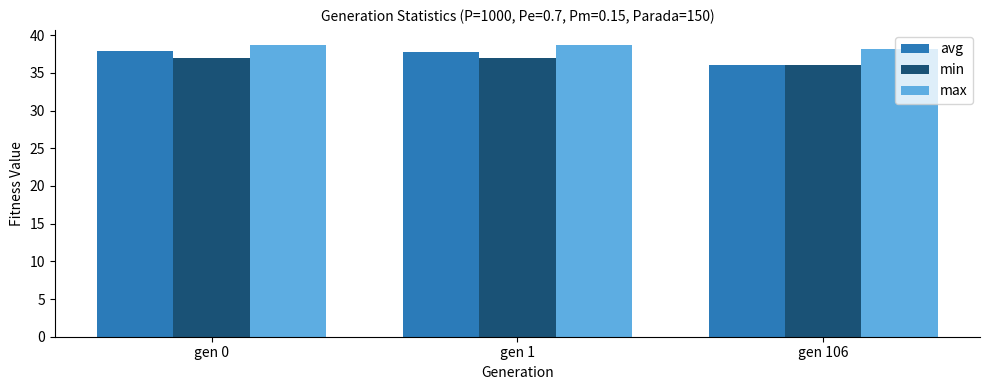

The min series shows 62.7 at gen 0. True or false?

False